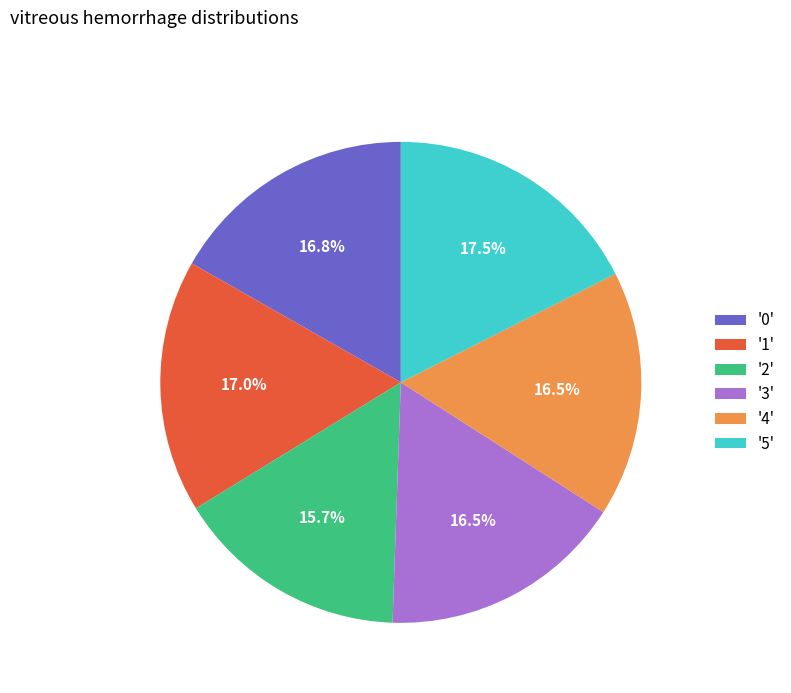

Does any single category account for the majority?

No